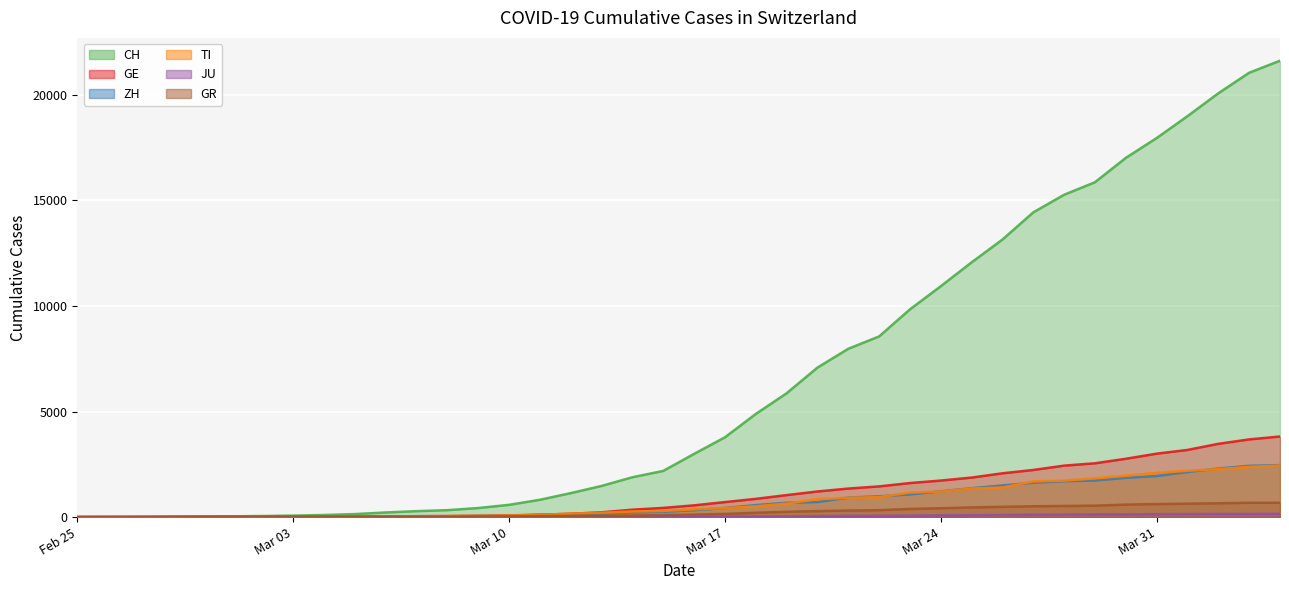

What are all the series names shown in the legend?

CH, GE, ZH, TI, JU, GR